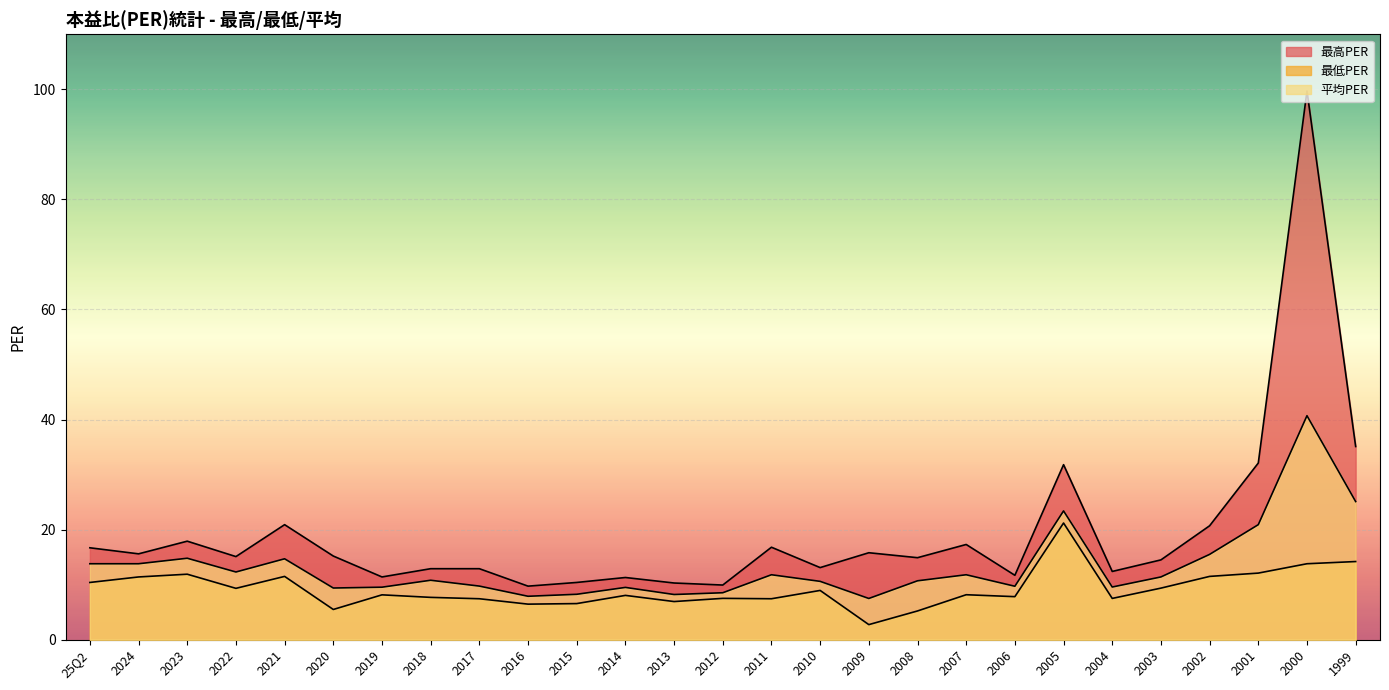

What is the label of the 6th point from the left?

2020